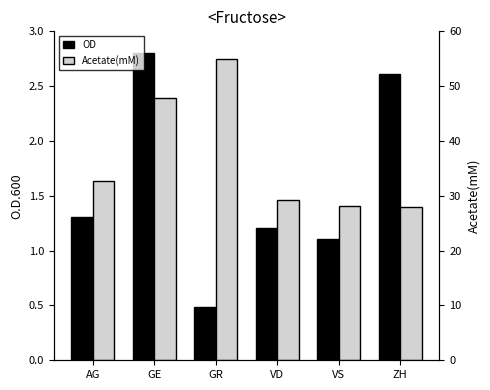

At which category does the chart reach its minimum across all series?

GR